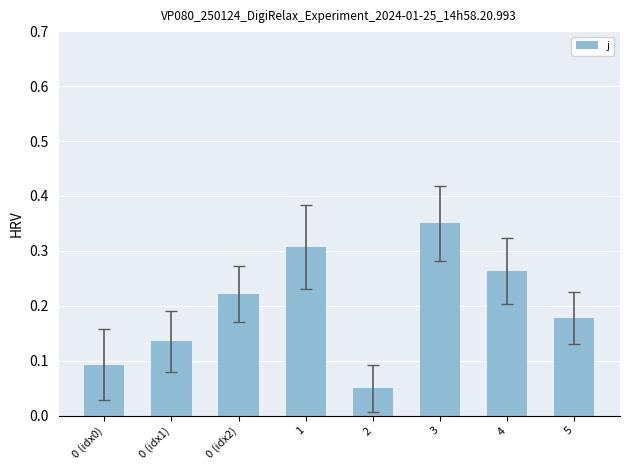

Which has a higher value, 2 or 3?

3